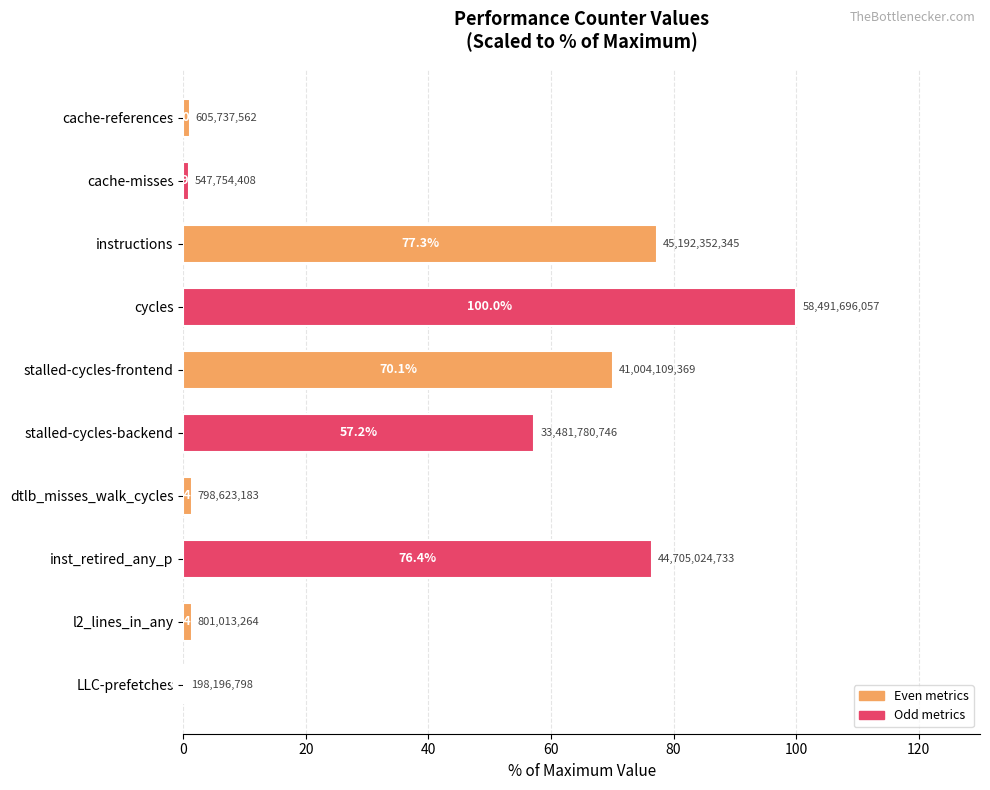

Which label corresponds to the largest value in the chart?

cycles